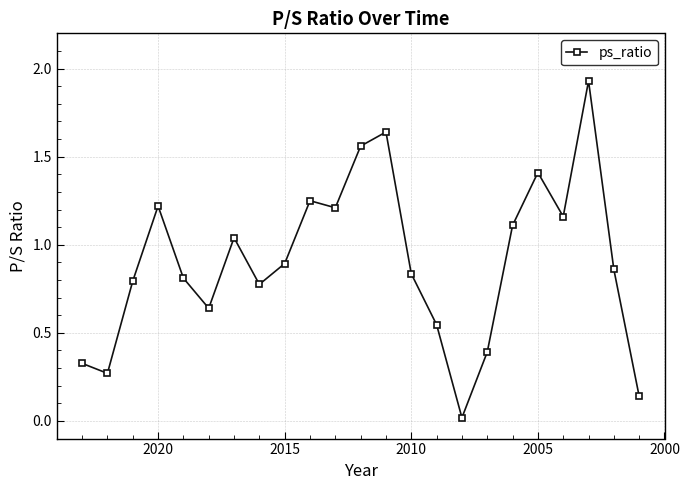

The chart shows a value of 1.4 at 21. True or false?

False